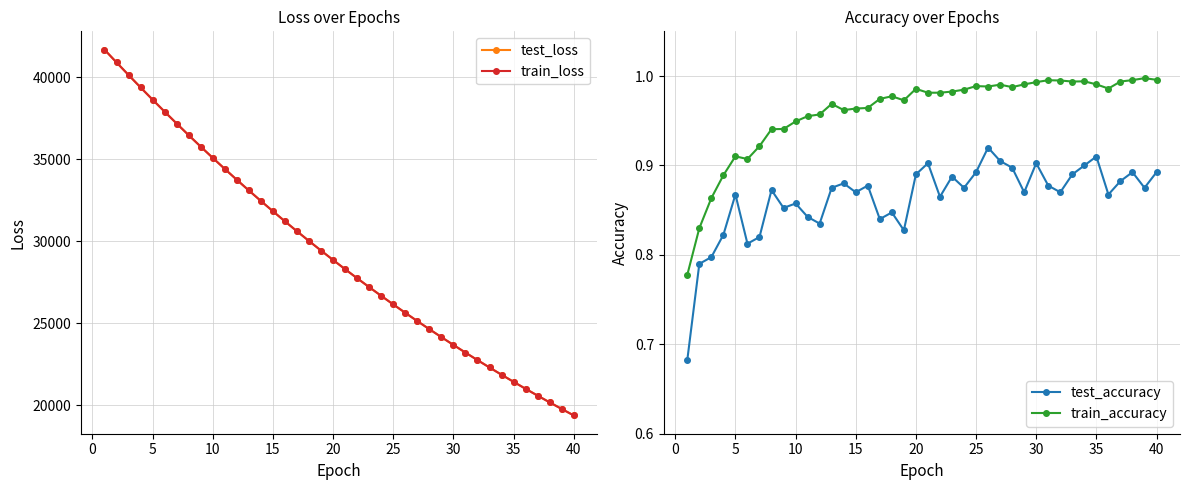

Does the chart display data point markers on the line(s)?

Yes